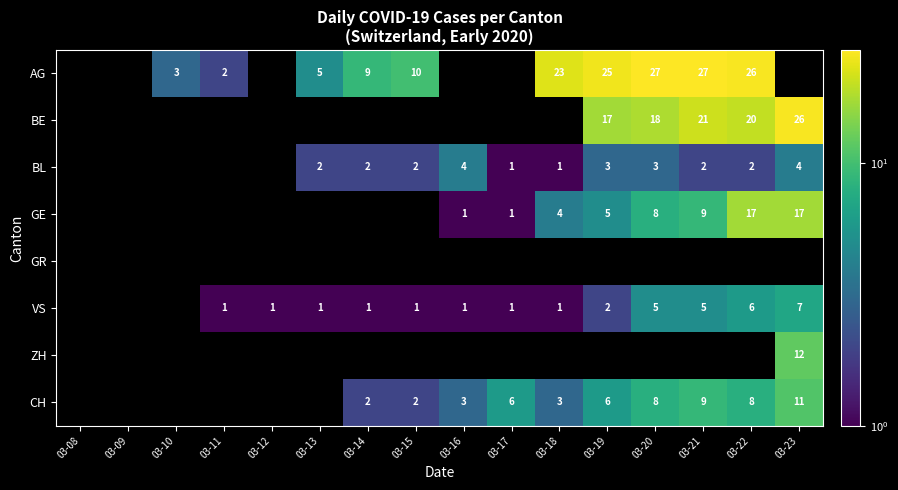

Is it true that AG equals 17 at 03-15?

False